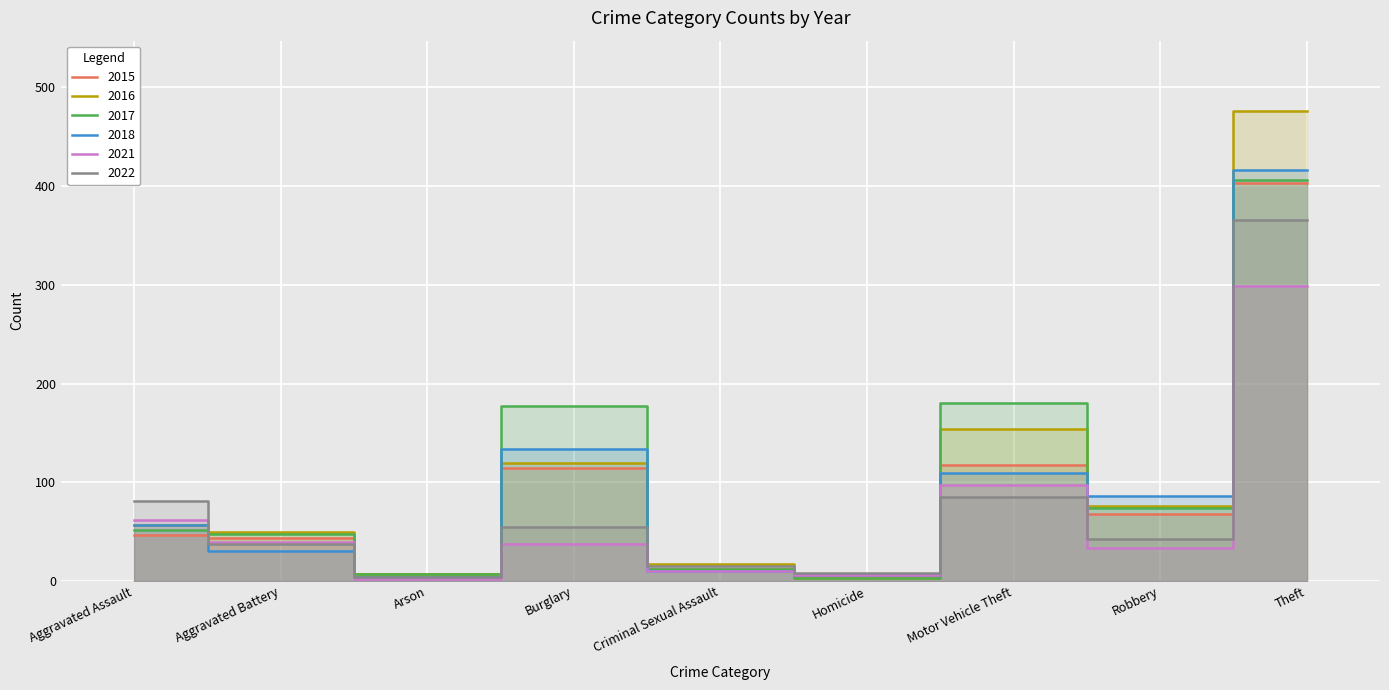

What is the approximate value of 2016 at Burglary?

119